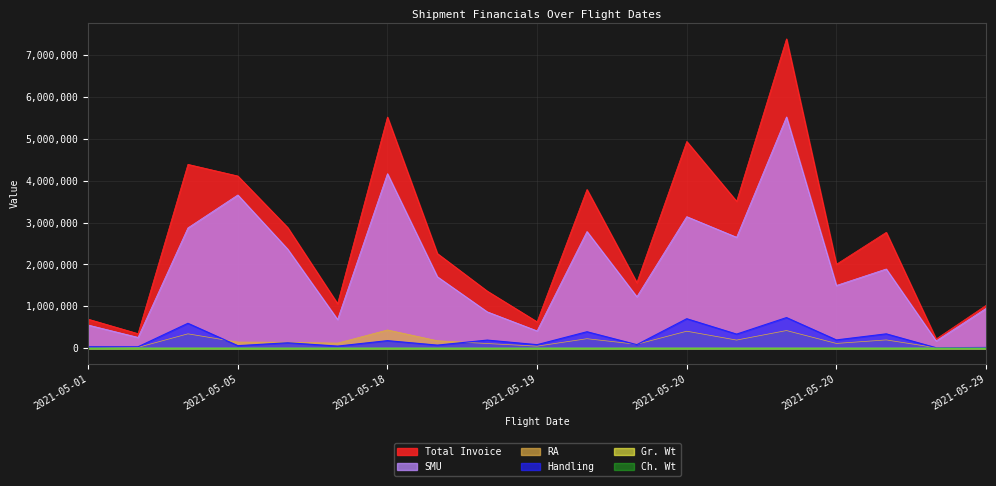

True or false: Gr. Wt and Total Invoice intersect in this chart.

False